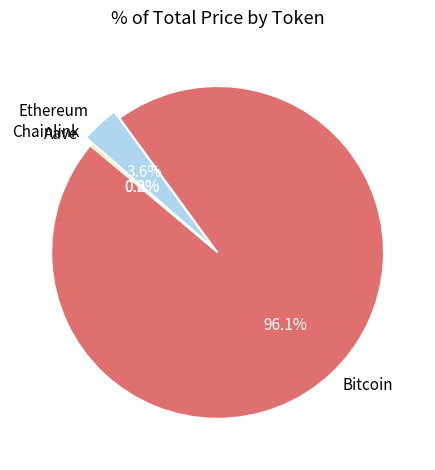

Which category has the biggest portion of the pie?

Bitcoin